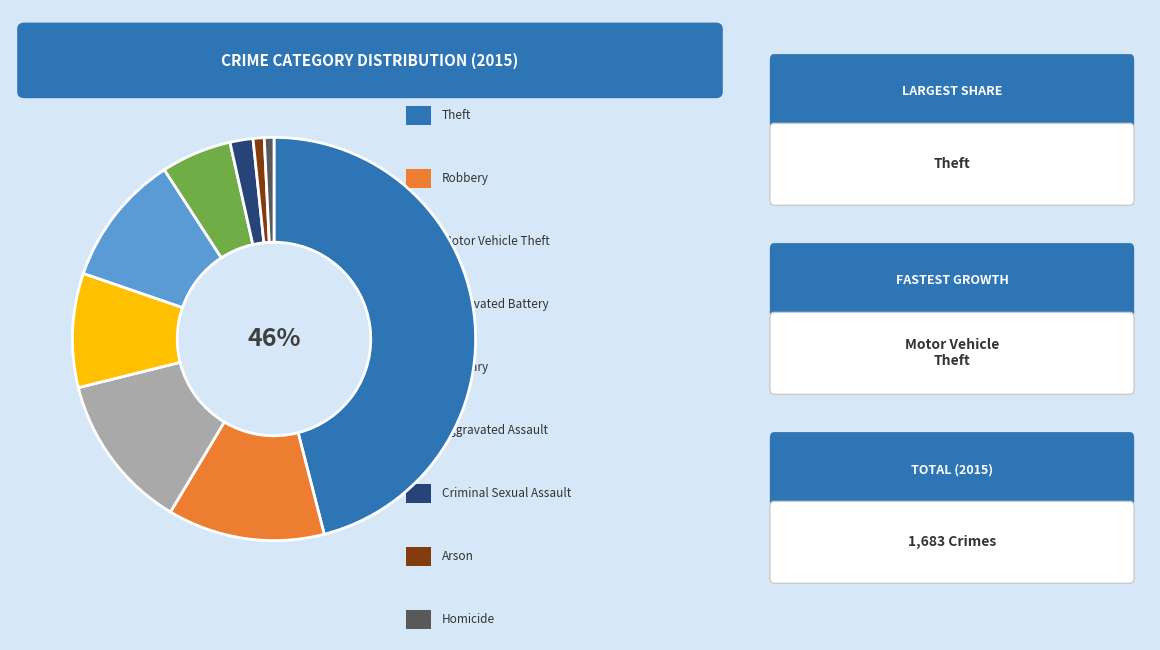

To the nearest percent, what is the average slice percentage?

11%